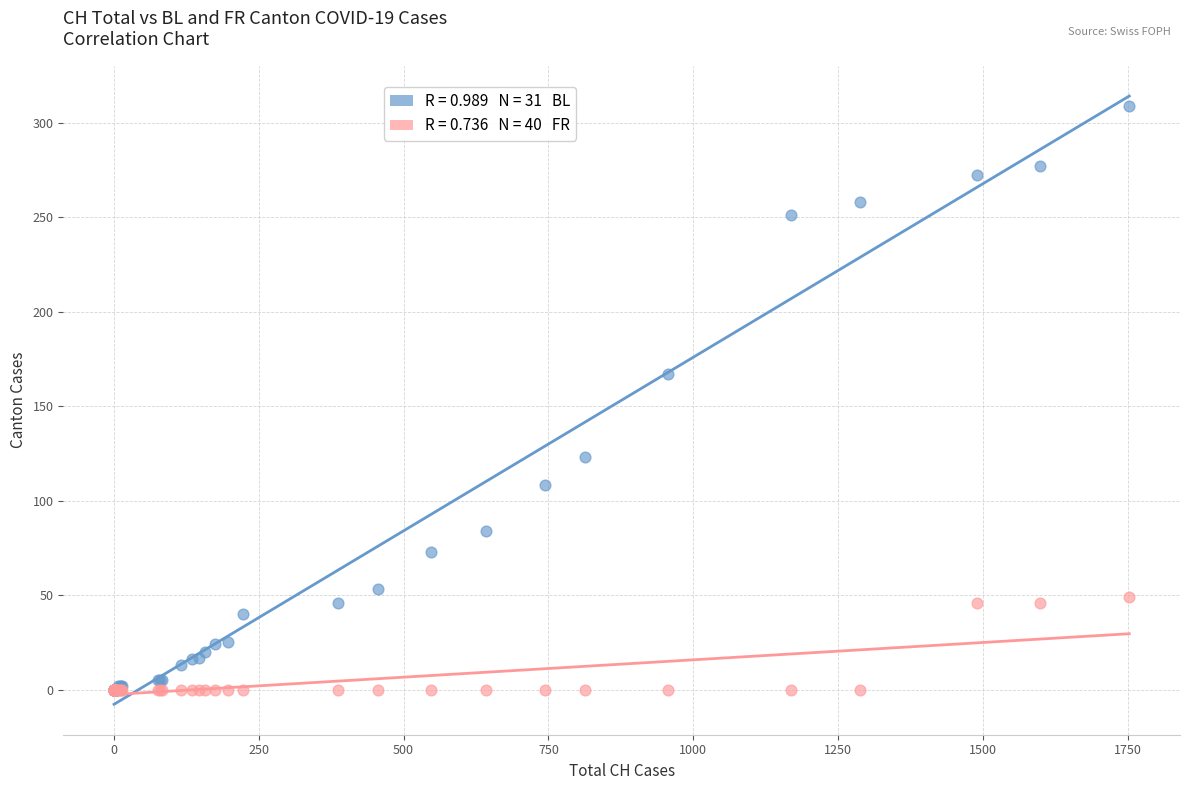

Across all series, what Y value is closest to 154?

167